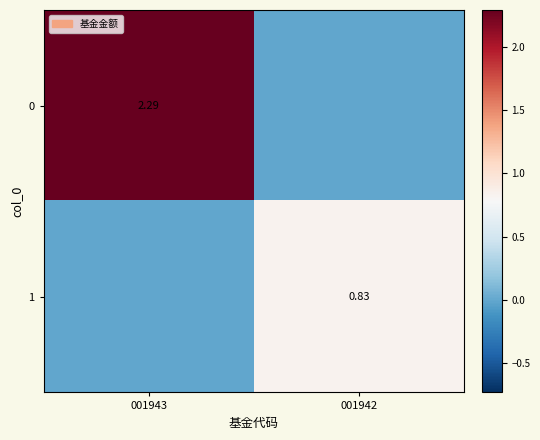

What is the average value of the 1 series?

0.4